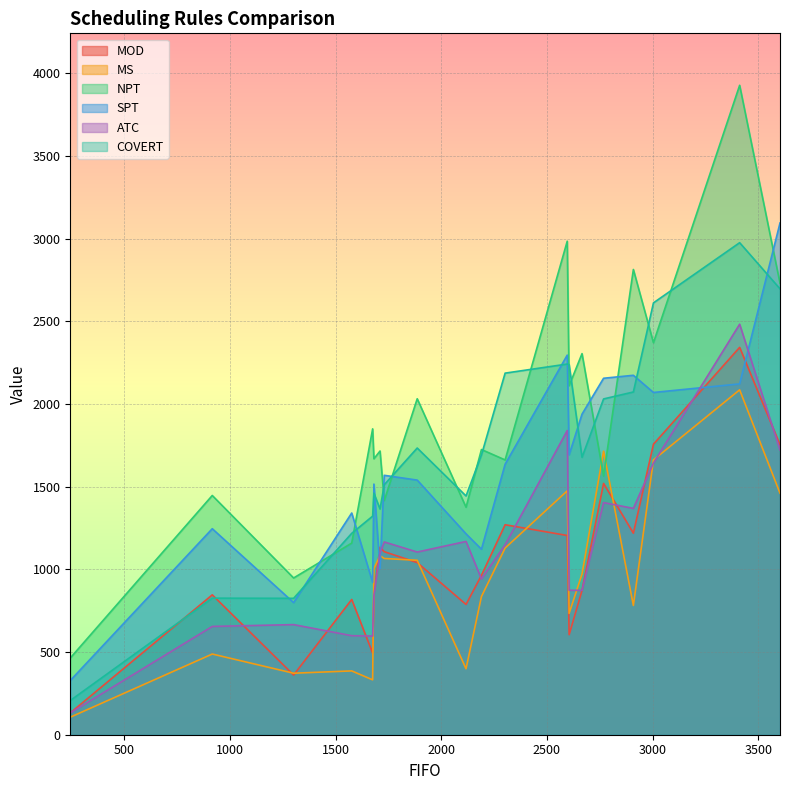

Read the MOD value at 3412.

2343